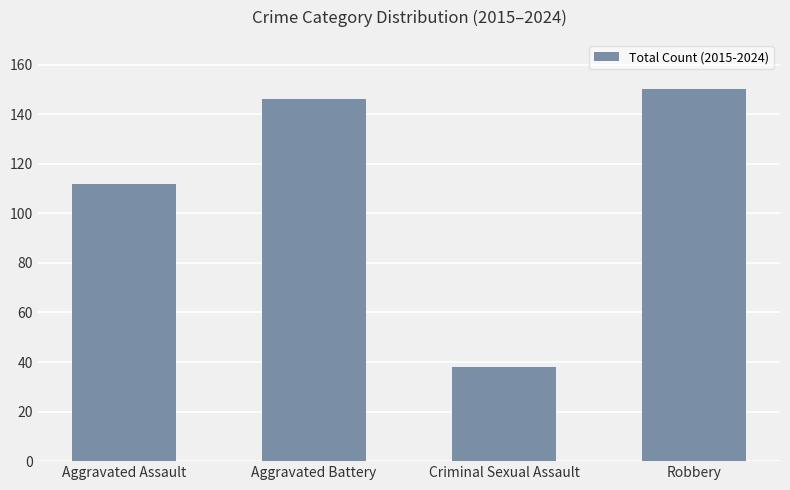

What is the difference between the values at Aggravated Battery and Criminal Sexual Assault?

108